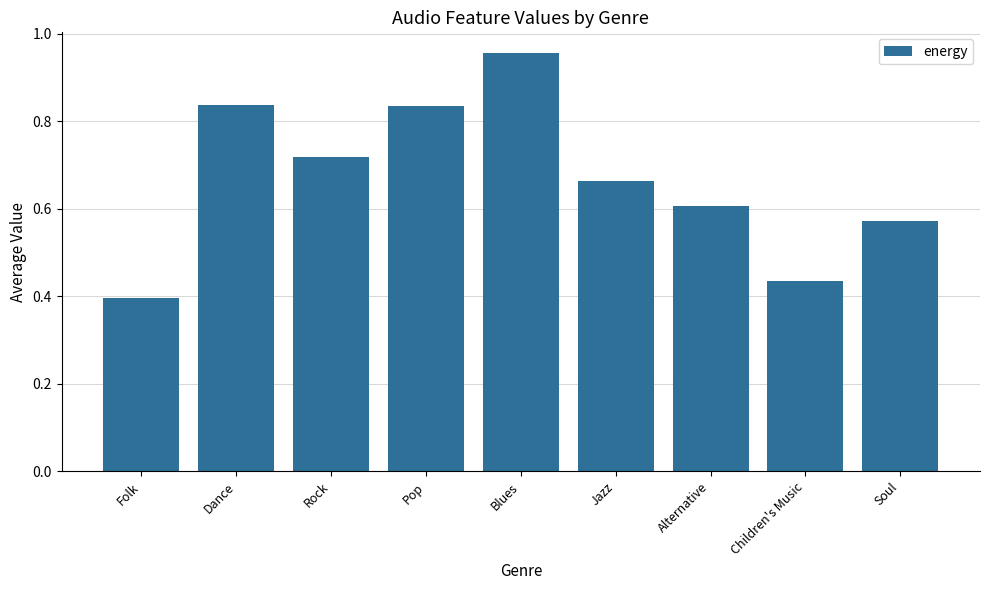

What is the difference between the maximum and second lowest values?

0.5